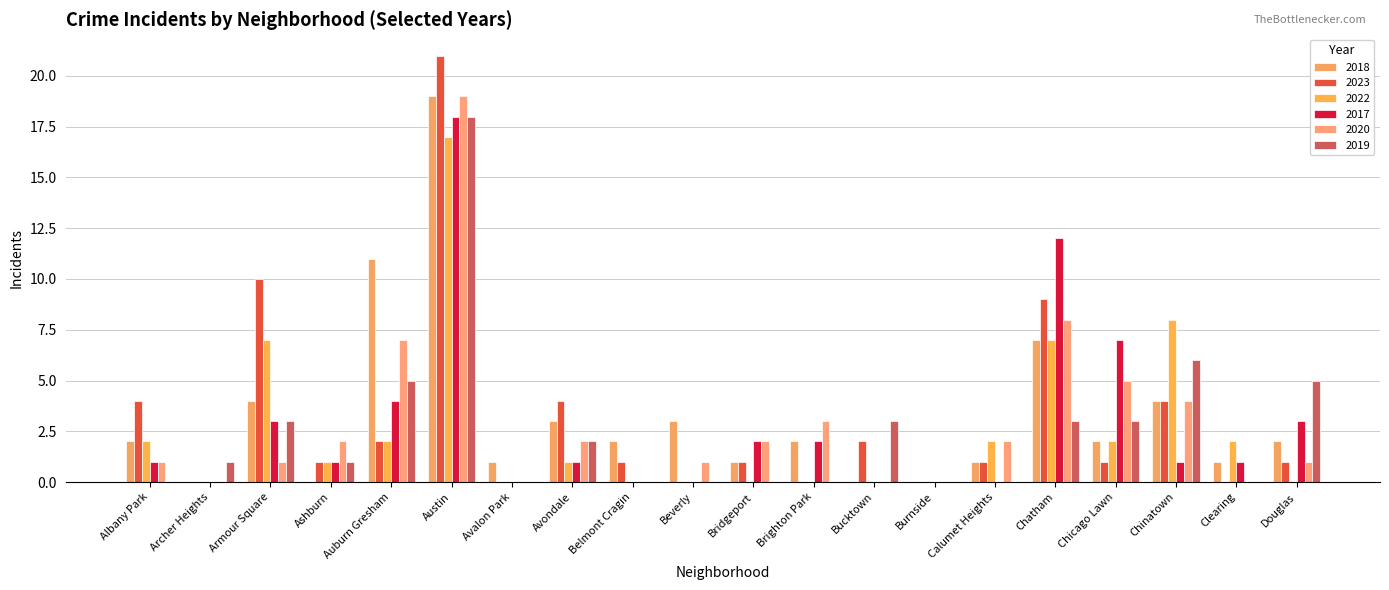

What is the value of the 2022 bar at the 6th from the left?

17